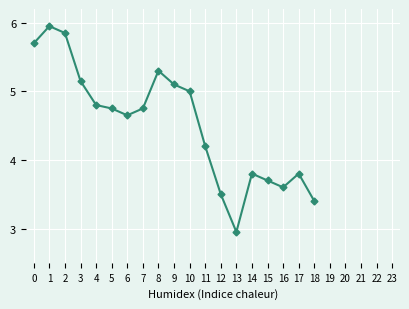

Approximately how many times larger is the value at 13 compared to 9?

0.6